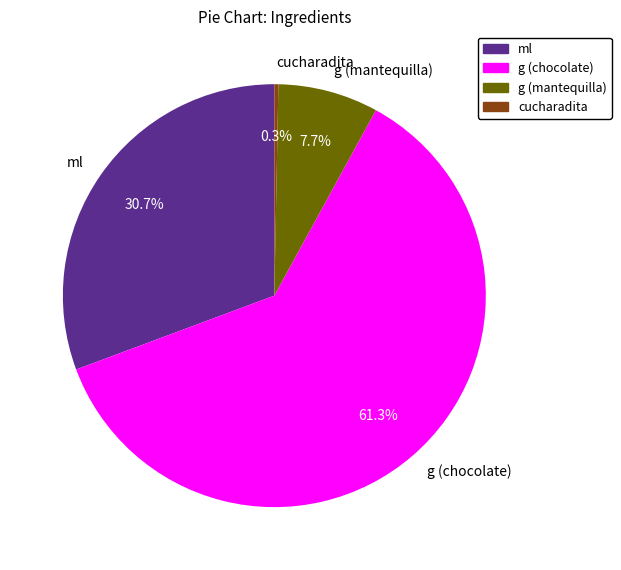

Which has a higher value, g (mantequilla) or g (chocolate)?

g (chocolate)